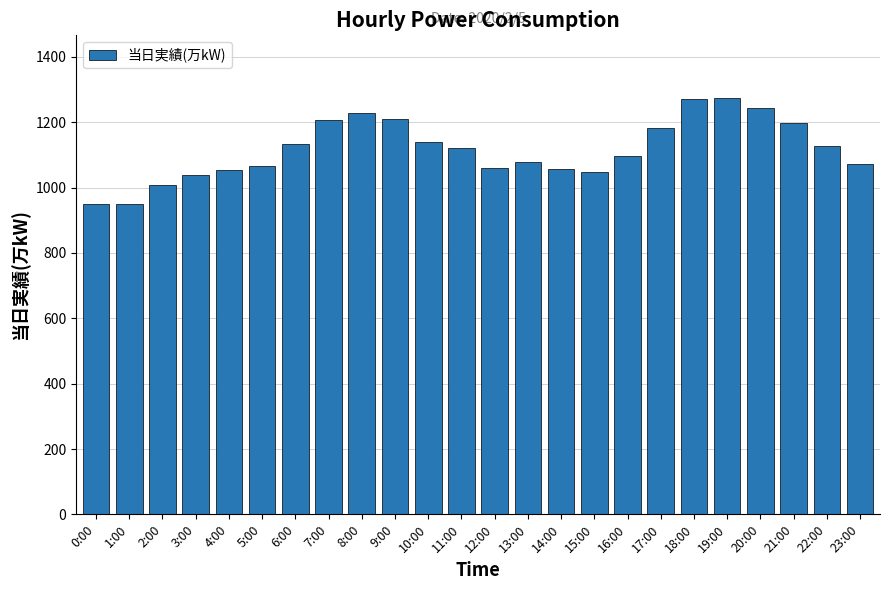

What is the greatest value displayed?

1275